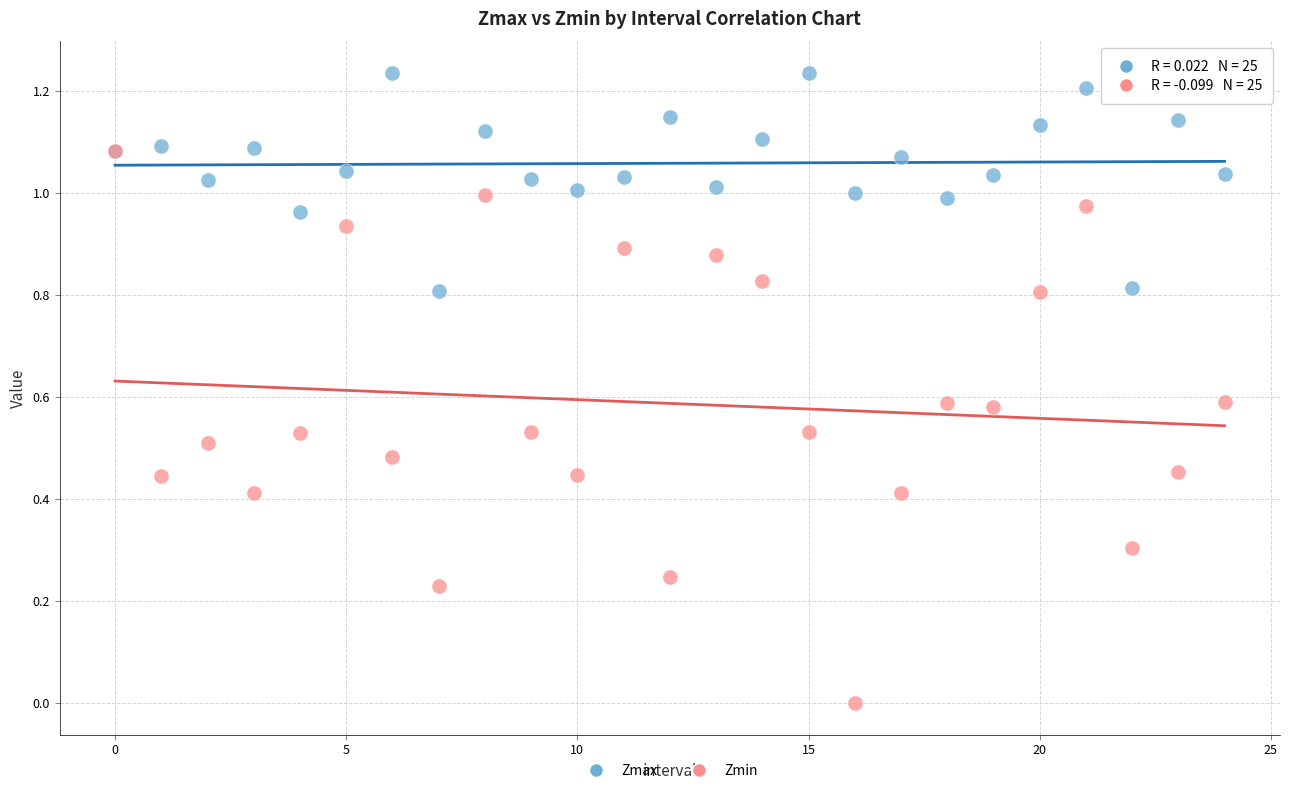

What are all the series names shown in the legend?

Zmax, Zmin